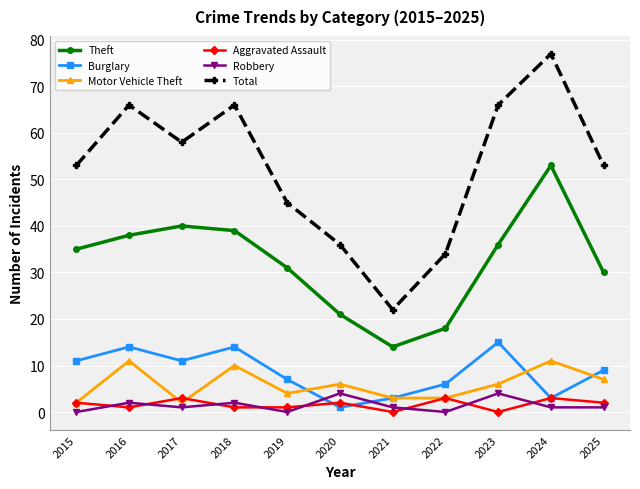

What is the difference between the highest and lowest values at 2018?

65